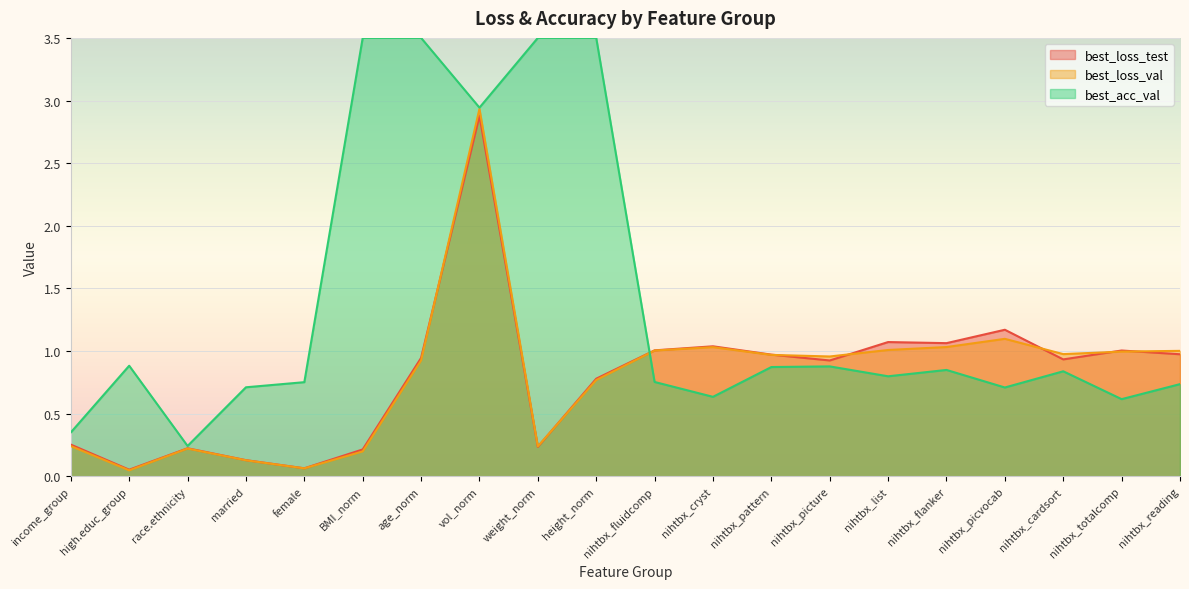

What is the sum of the best_loss_val values at nihtbx_picvocab and income_group?

1.3